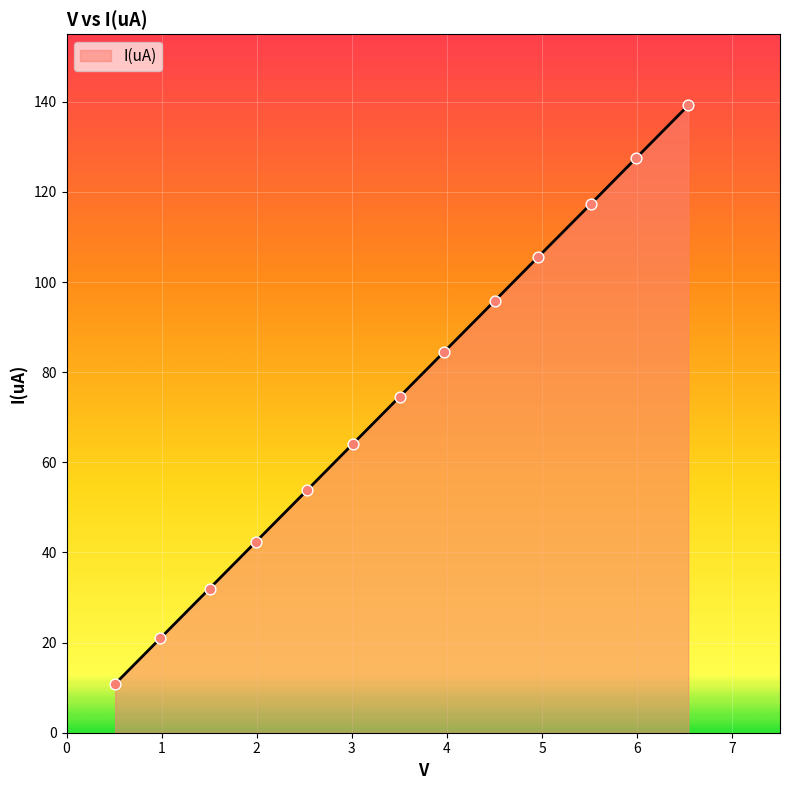

What is the maximum value shown in the chart?

139.2